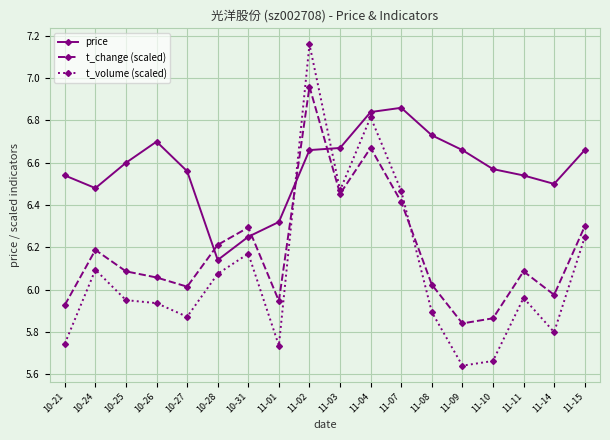

Rank the series at 10-26 from lowest to highest value.

t_volume (scaled), t_change (scaled), price